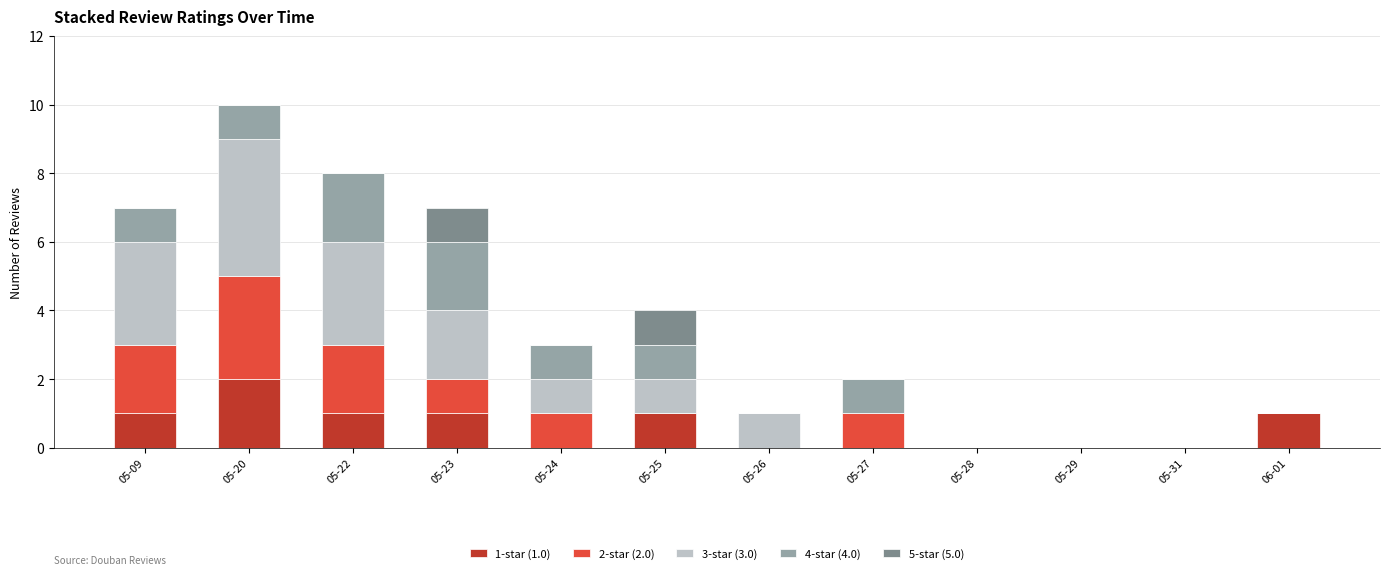

What is the total value across all series at 05-22?

8